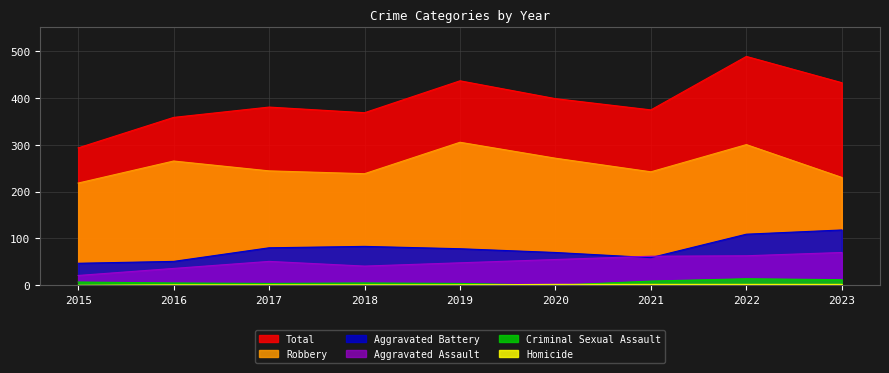

How many values in Criminal Sexual Assault are above zero?

8